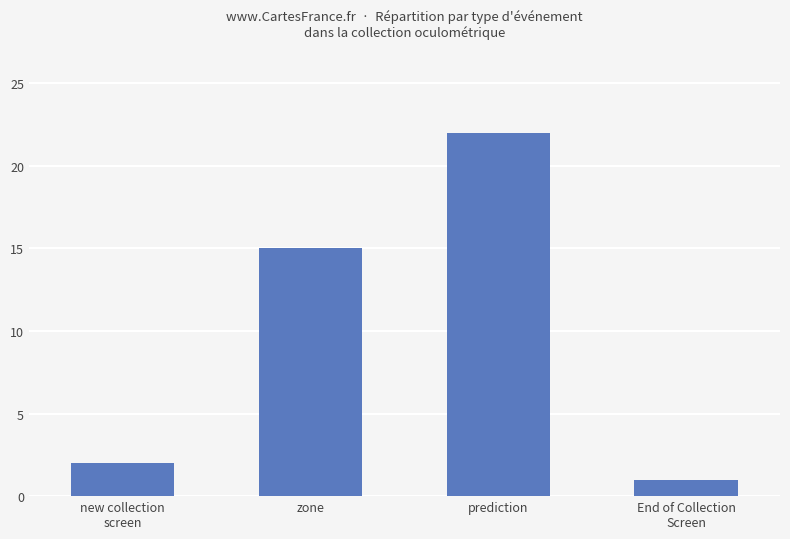

Reading left to right, transcribe all the data shown in this chart.

new collection
screen=2	zone=15	prediction=22	End of Collection
Screen=1